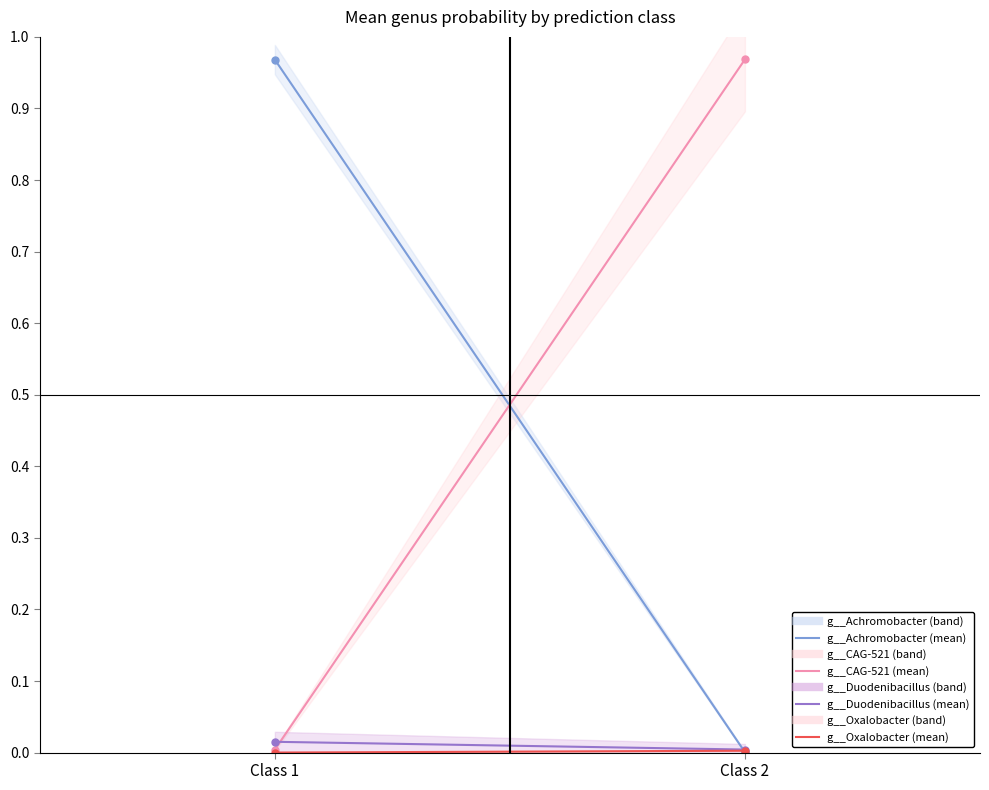

At Class 1, list the series in order from largest to smallest.

Achromobacter cls1, Duodenibacillus cls1, CAG-521 cls1, Oxalobacter cls1